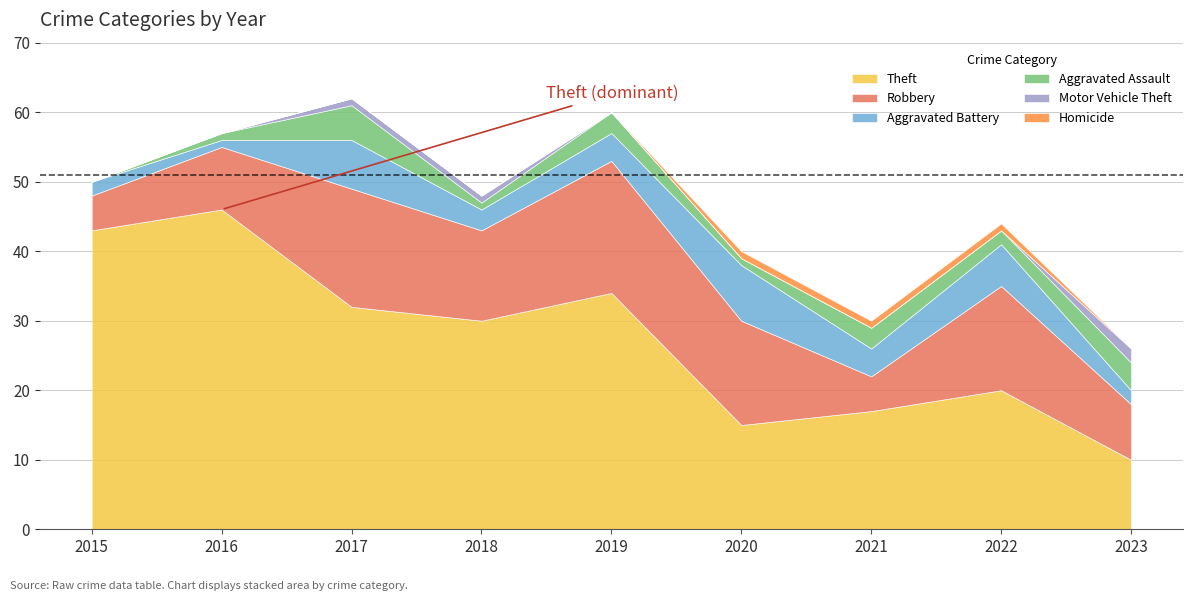

What are all the series names shown in the legend?

Theft, Robbery, Aggravated Battery, Aggravated Assault, Motor Vehicle Theft, Homicide